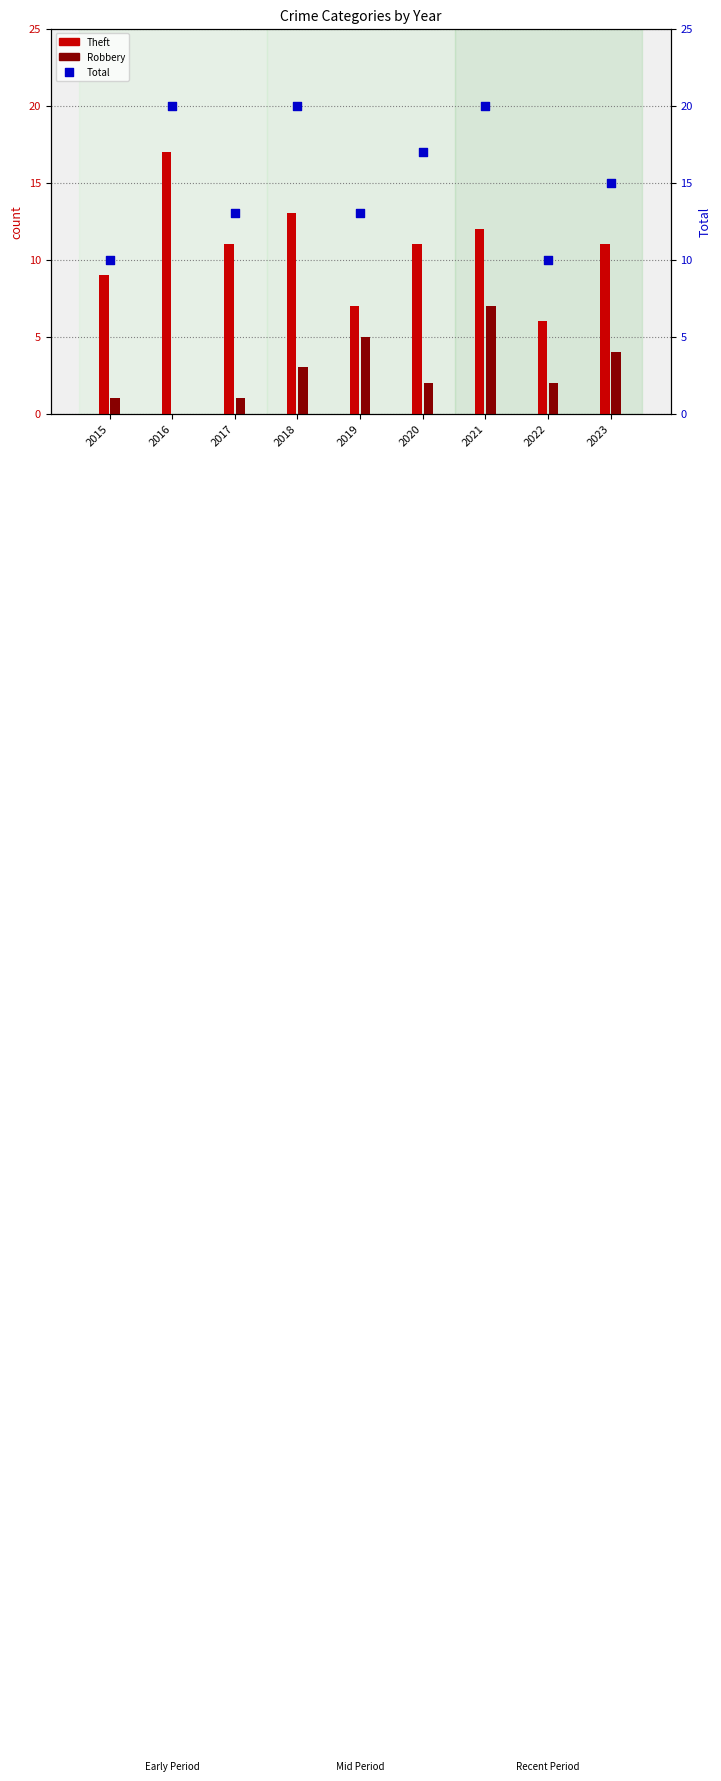

What is the total value across all series at 2022?

18